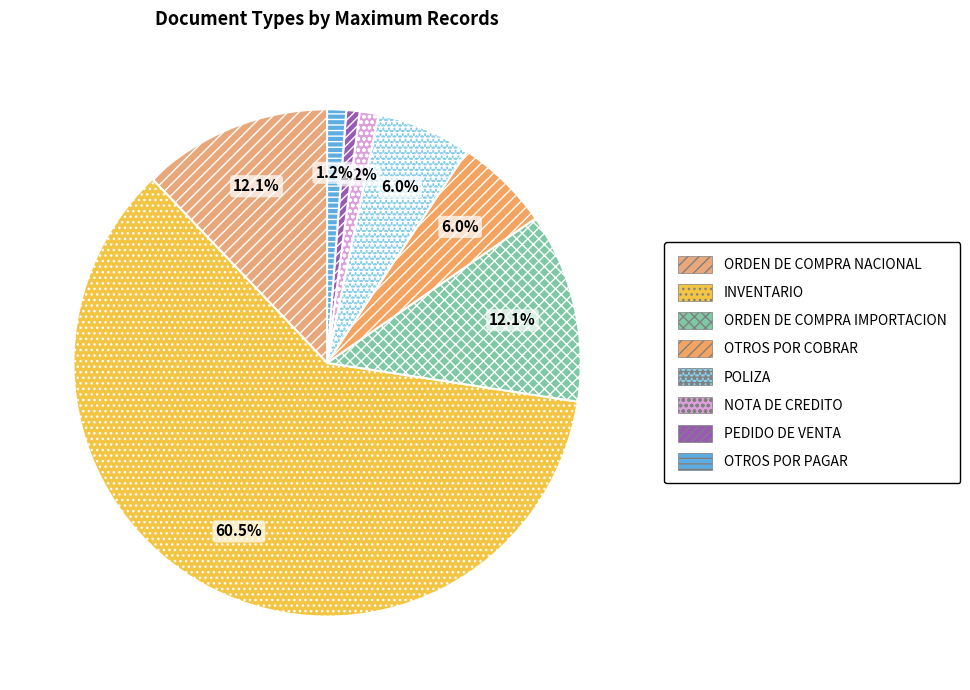

How many segments does this pie chart have?

8